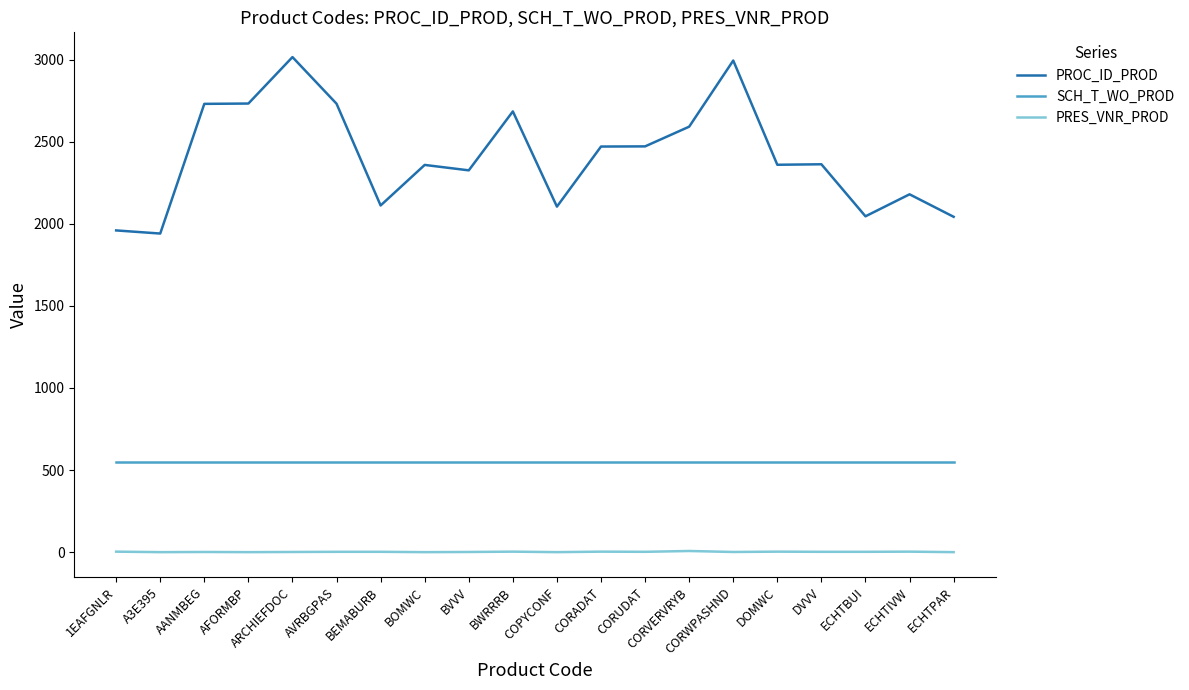

True or false: PROC_ID_PROD and PRES_VNR_PROD intersect in this chart.

False